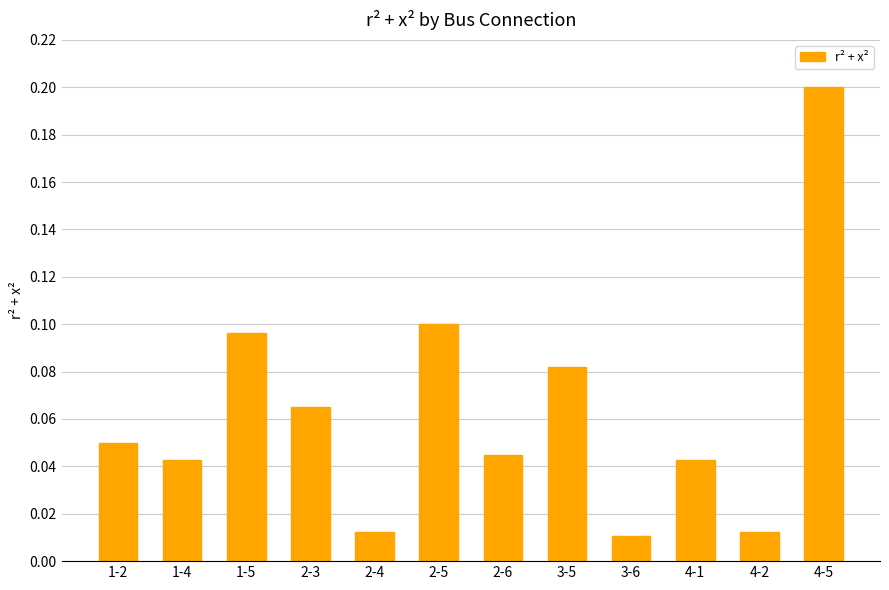

Which category has the highest value across all series?

4-5